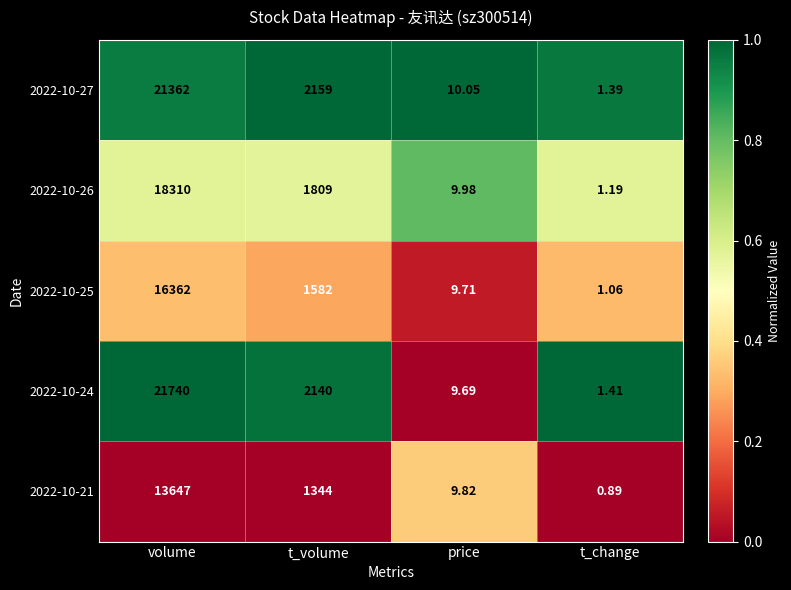

Count the number of data series in this chart.

5